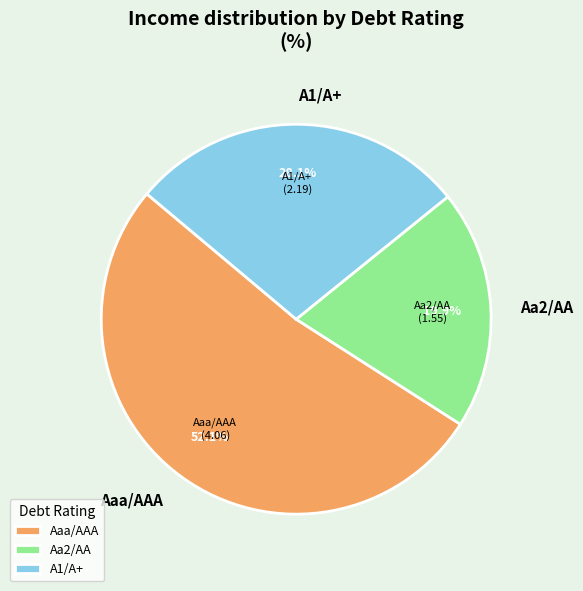

To the nearest percent, what is the difference between the Aaa/AAA and A1/A+ slice percentages?

24%